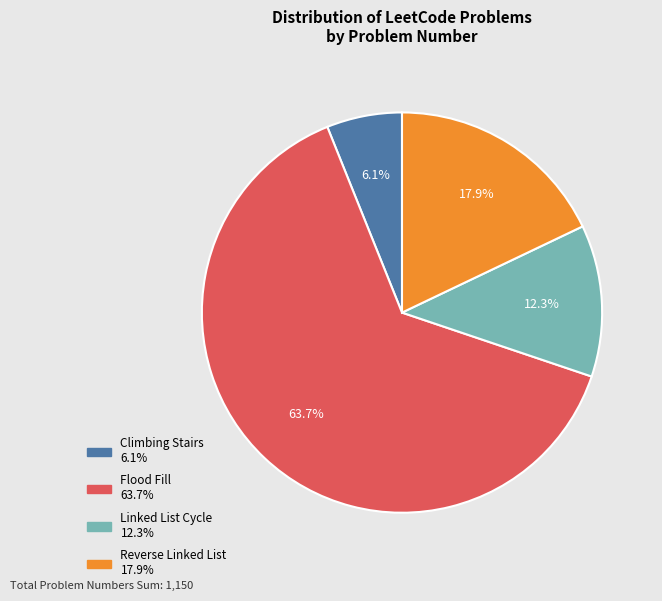

To the nearest percent, what percentage of the pie is Climbing Stairs?

6%